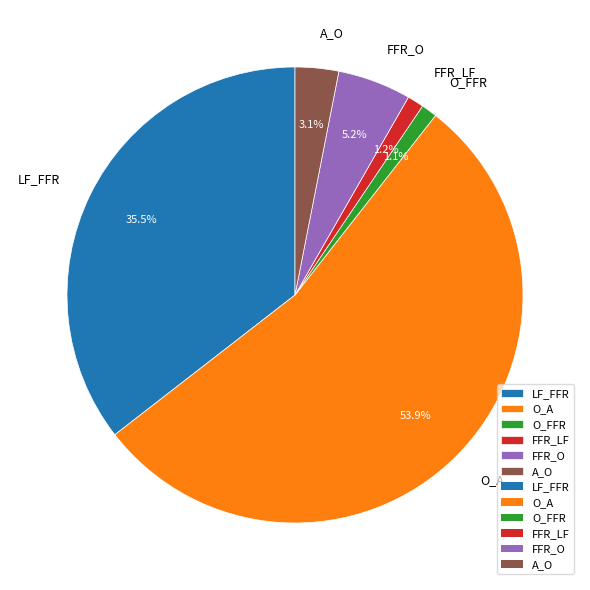

How many slices are in this pie chart?

6